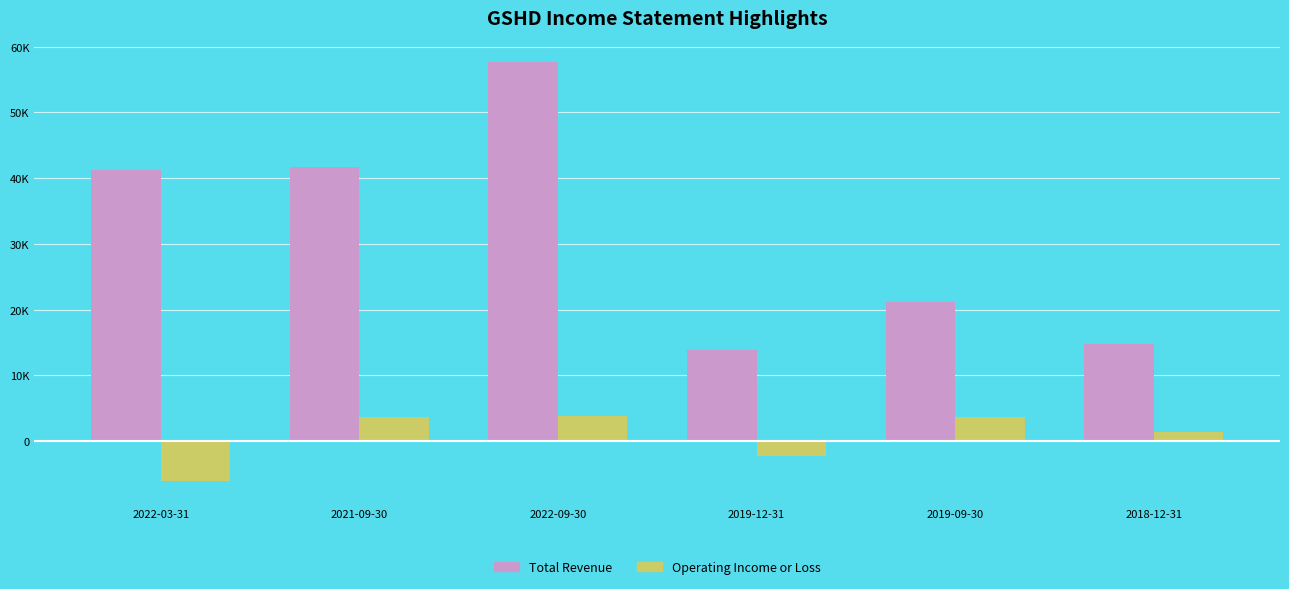

What are all the series names shown in the legend?

Total Revenue, Operating Income or Loss